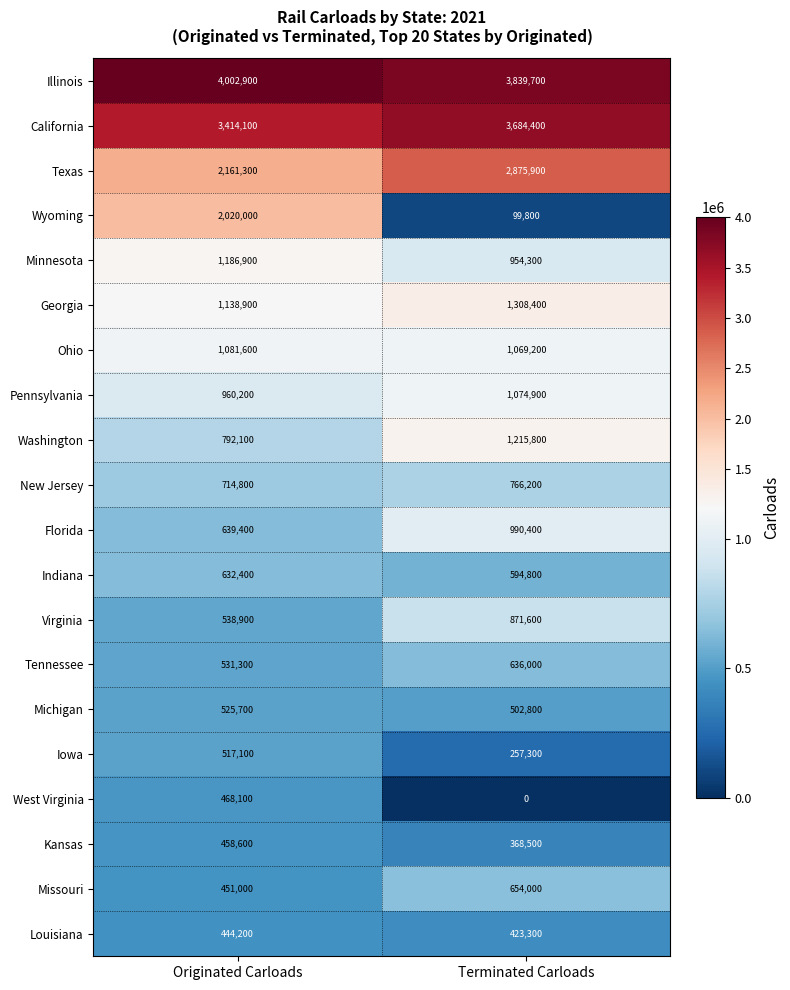

Between Originated Carloads and Terminated Carloads, which series saw the biggest shift?

Wyoming